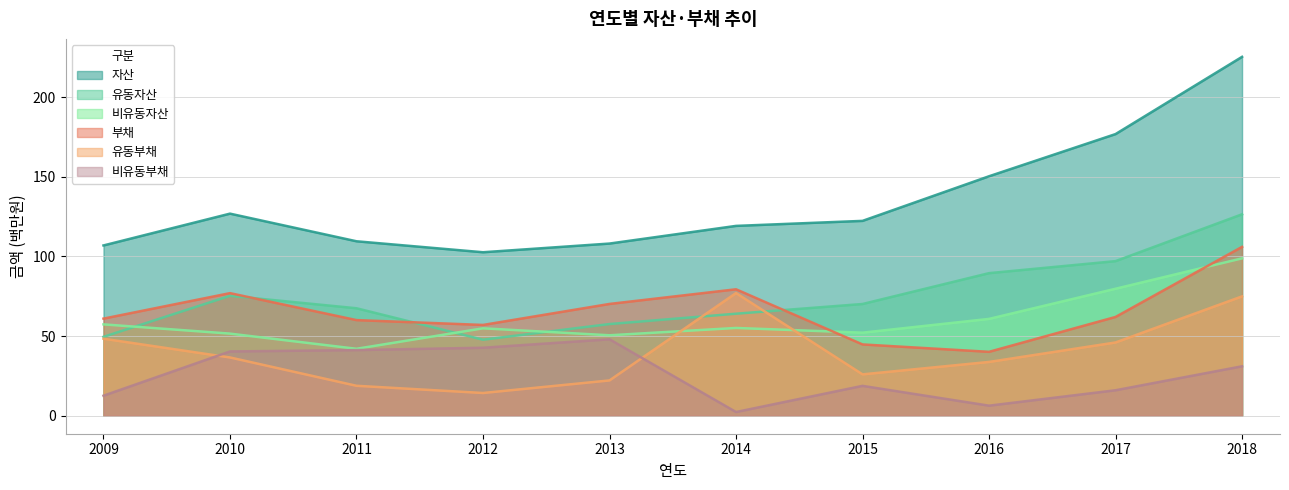

Rank the categories by 부채 value from lowest to highest.

2016, 2015, 2012, 2011, 2009, 2017, 2013, 2010, 2014, 2018